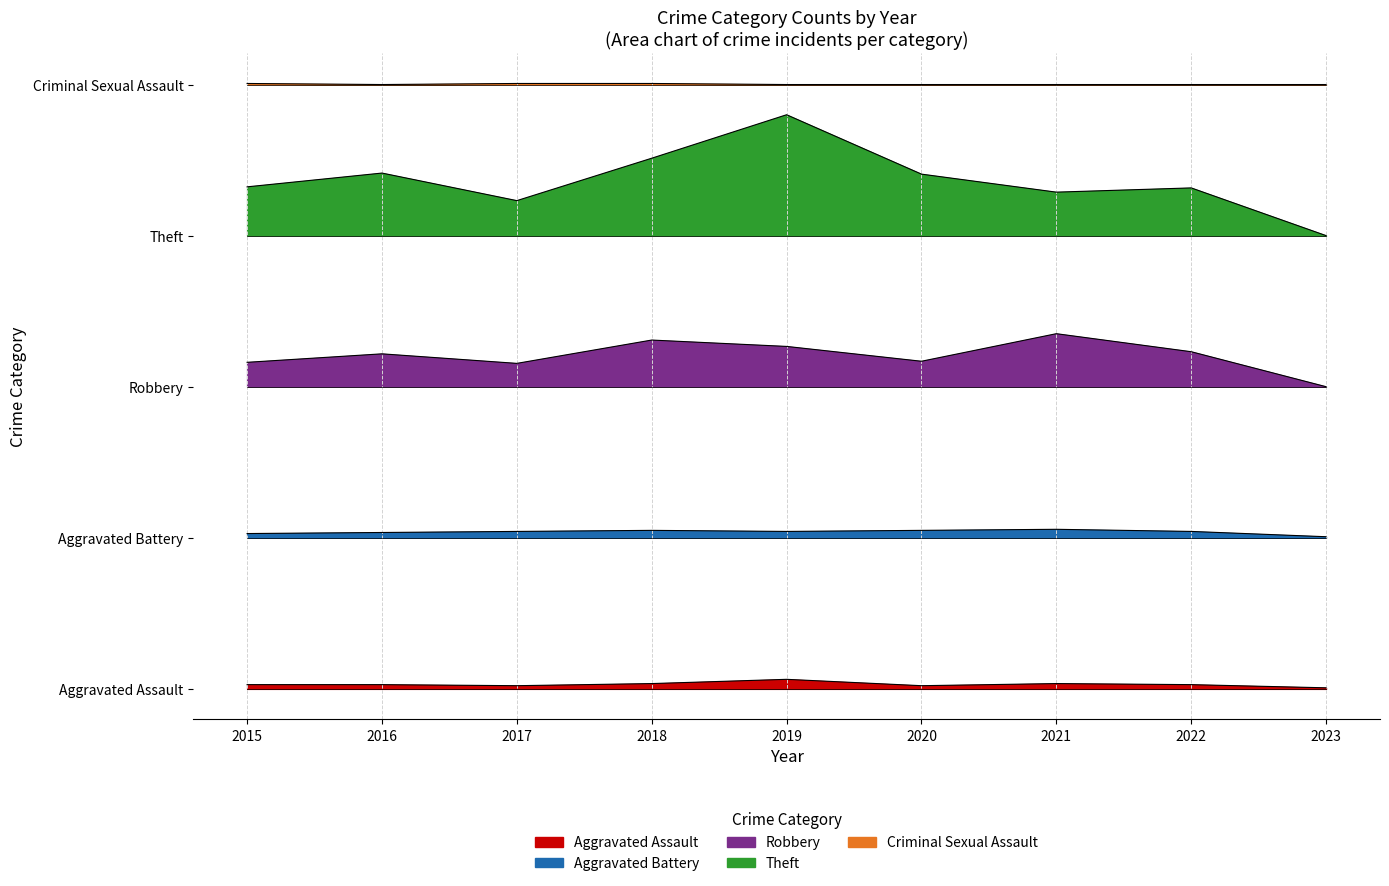

In Robbery, how many points are lower than both neighbors (excluding endpoints)?

2